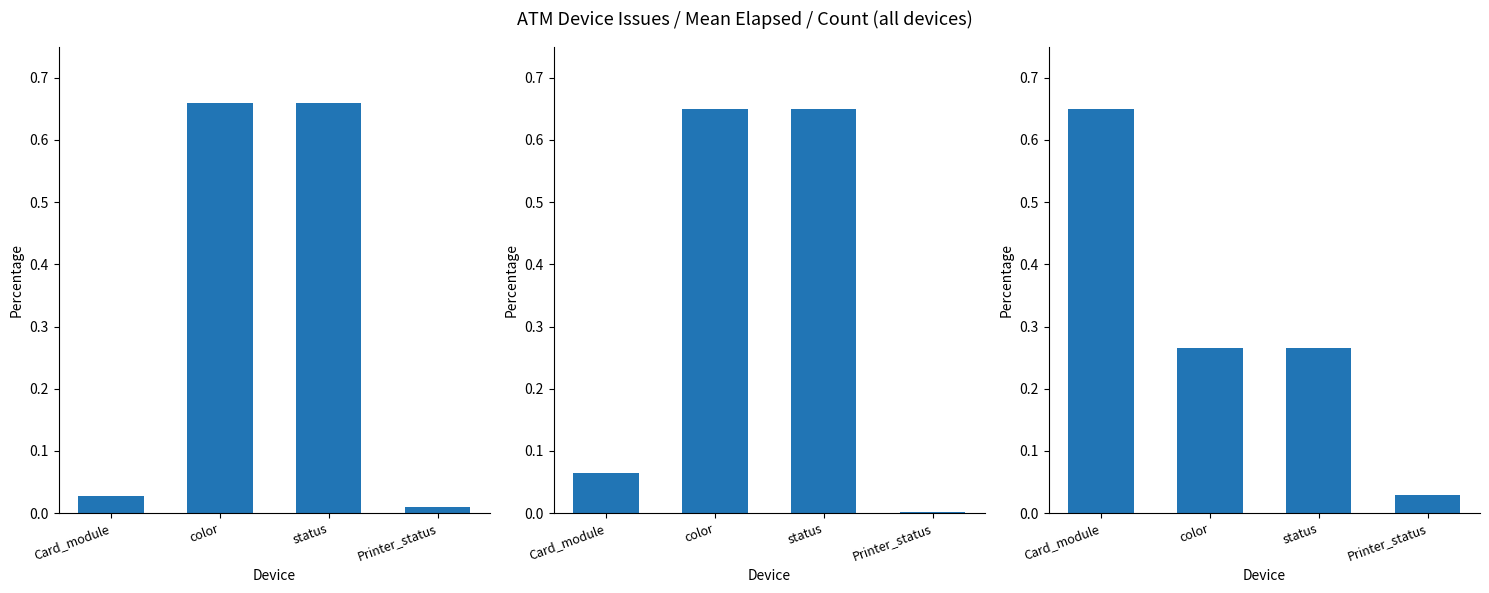

Reading left to right, list all the values displayed in this chart.

Mean Elapsed (norm): 0.0	0.7	0.7	0.0
Total Elapsed (norm): 0.1	0.7	0.7	0.0
Count (norm): 0.7	0.3	0.3	0.0